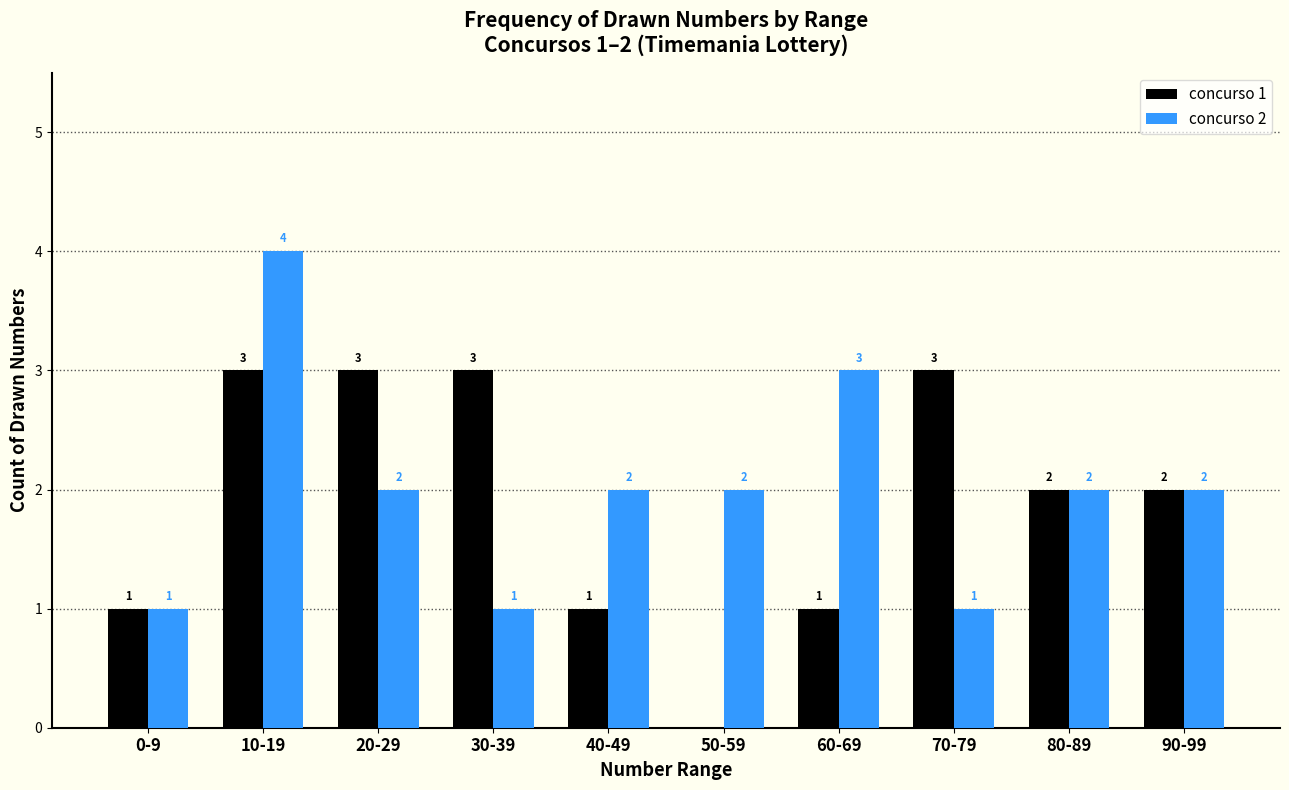

What are all the series names shown in the legend?

concurso 1, concurso 2